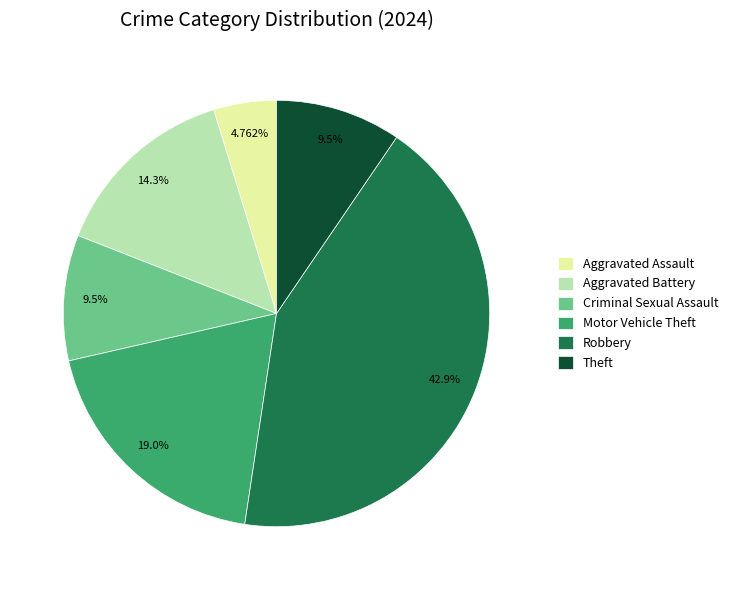

True or false: Aggravated Battery accounts for 14% of the total.

True